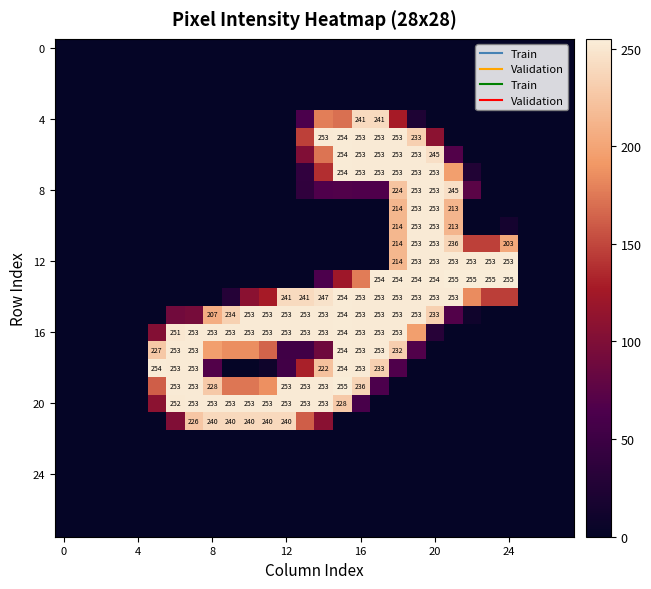

Which has a higher value, 12 or 4?

12